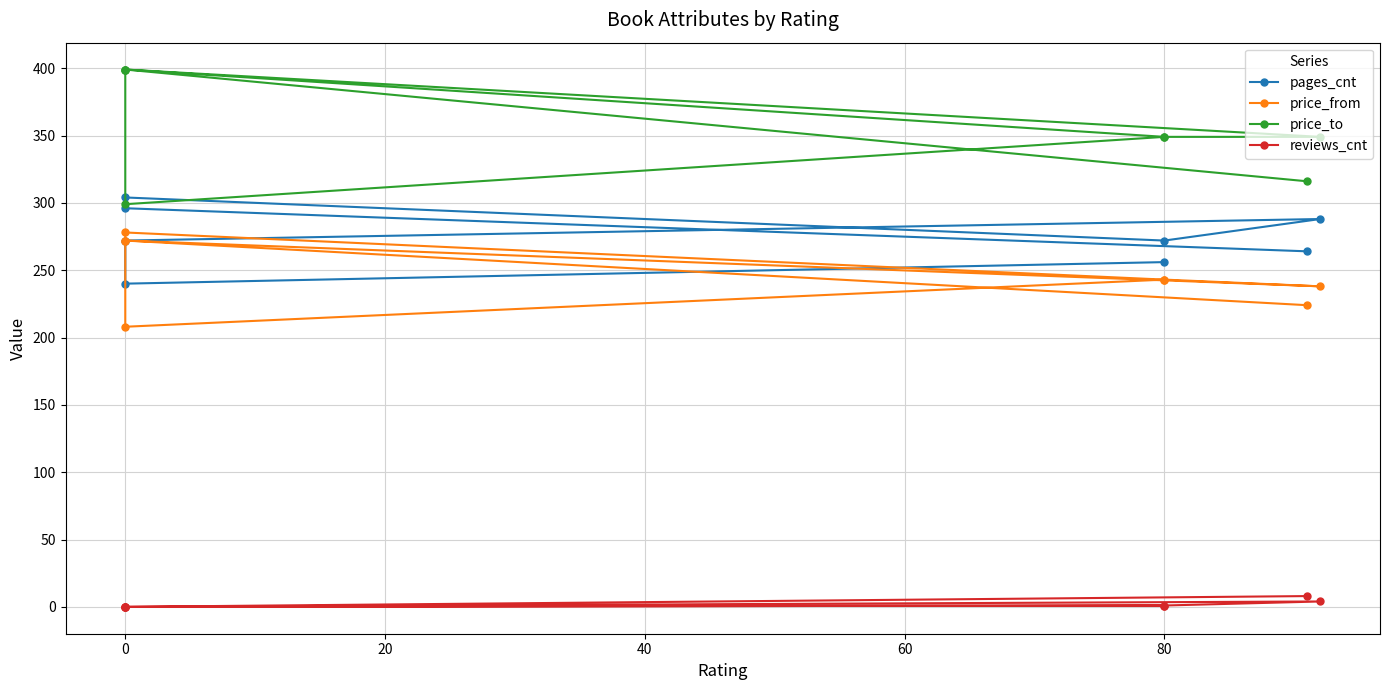

Which series has the widest spread of values?

price_to